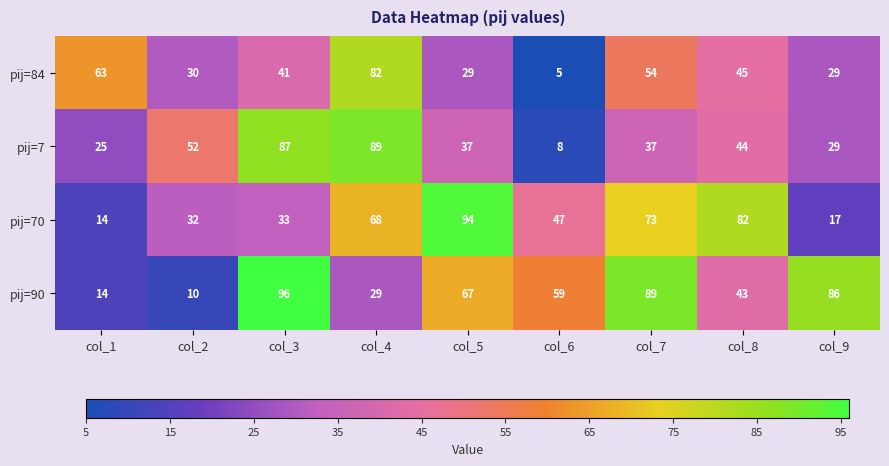

At which category is the sum across all series the highest?

col_4